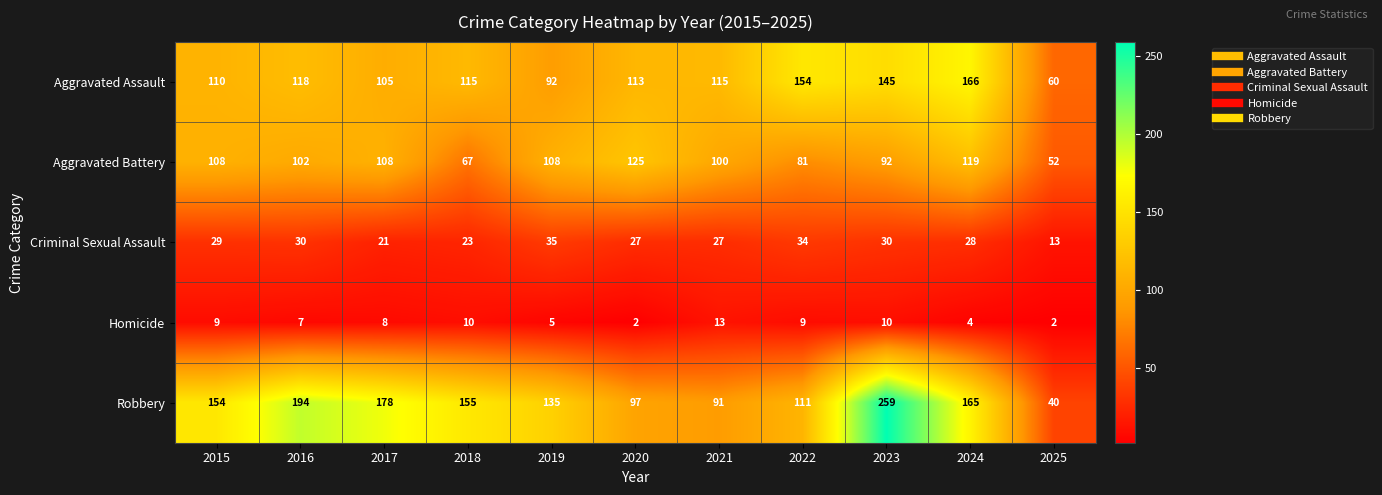

Which series changed the most between 2020 and 2022?

Aggravated Battery